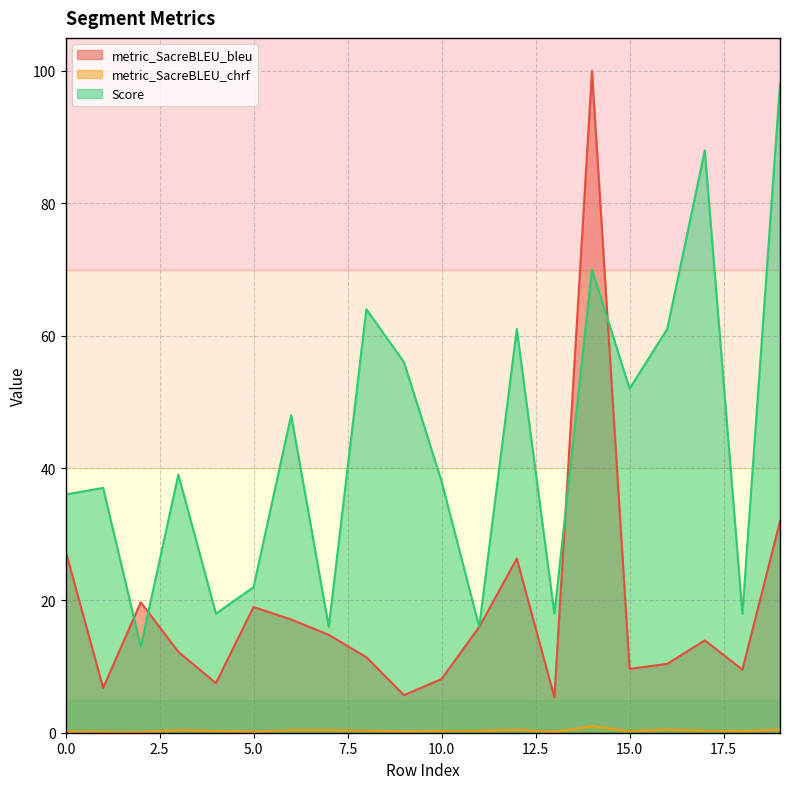

Reading right to left, extract all data points from this chart.

metric_SacreBLEU_bleu: 19=31.9	18=9.5	17=14.0	16=10.4	15=9.7	14=100.0	13=5.3	12=26.3	11=16.0	10=8.1	9=5.7	8=11.4	7=14.8	6=17.1	5=19.0	4=7.5	3=12.2	2=19.7	1=6.8	0=27.5
metric_SacreBLEU_chrf: 19=0.5	18=0.2	17=0.3	16=0.5	15=0.2	14=1.0	13=0.1	12=0.5	11=0.3	10=0.3	9=0.2	8=0.3	7=0.4	6=0.4	5=0.1	4=0.3	3=0.4	2=0.1	1=0.1	0=0.2
Score: 19=98.0	18=18.0	17=88.0	16=61.0	15=52.0	14=70.0	13=18.0	12=61.0	11=16.0	10=38.0	9=56.0	8=64.0	7=16.0	6=48.0	5=22.0	4=18.0	3=39.0	2=13.0	1=37.0	0=36.0